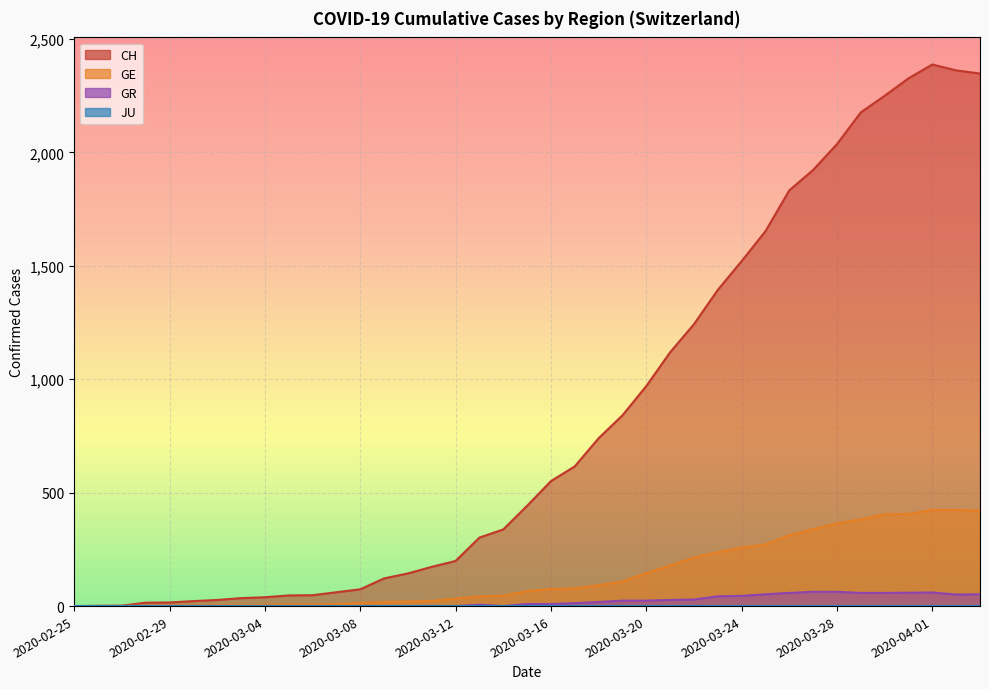

The value of GE at 2020-03-28 is 365. True or false?

True